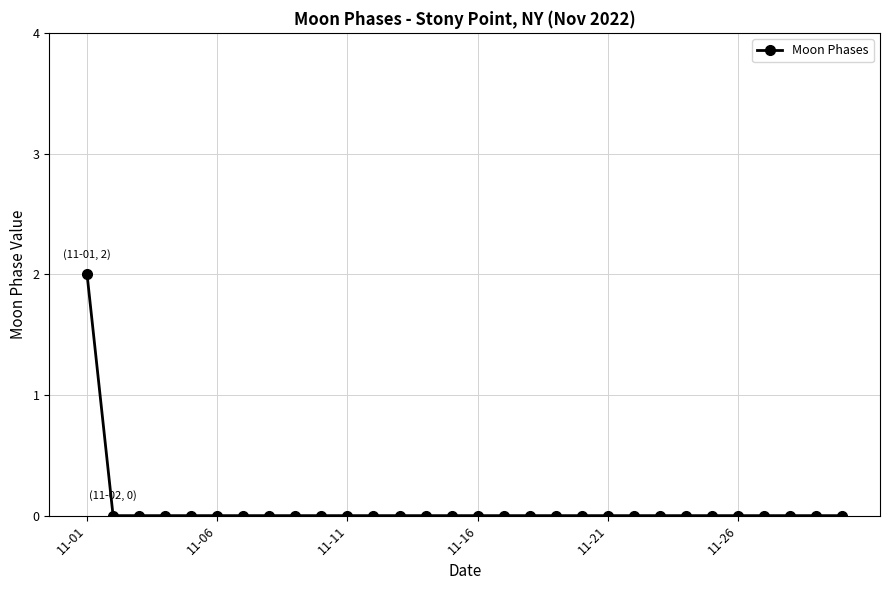

How many distinct data groups are displayed?

1